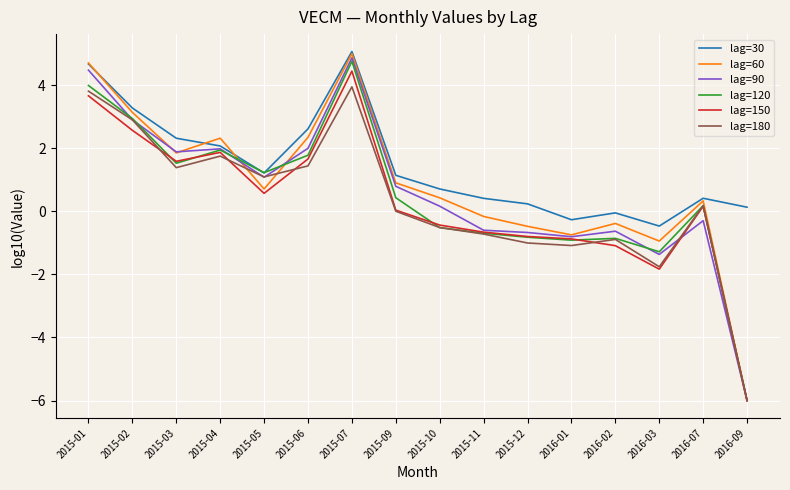

What value does the lag=150 series have at 2016-07?

0.2